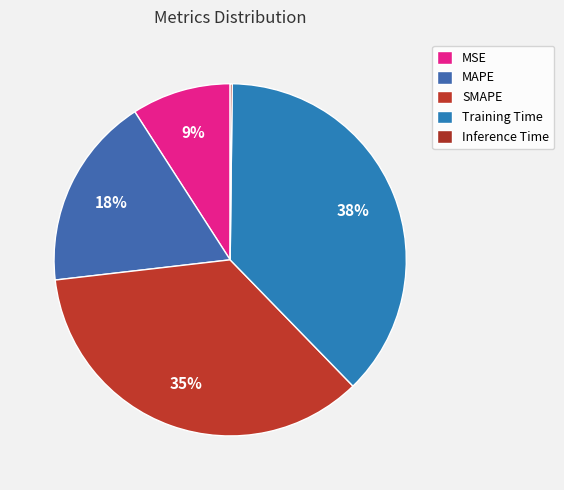

What percentage do MSE and SMAPE together represent?

44.6%